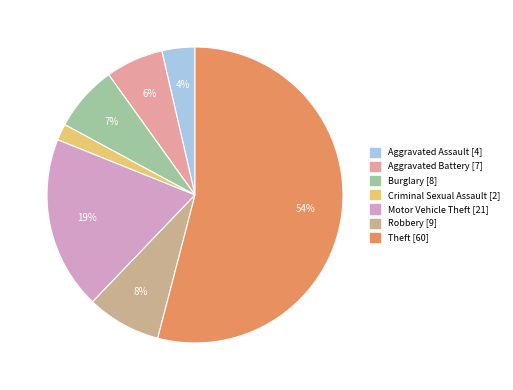

Which category accounts for the majority?

Theft